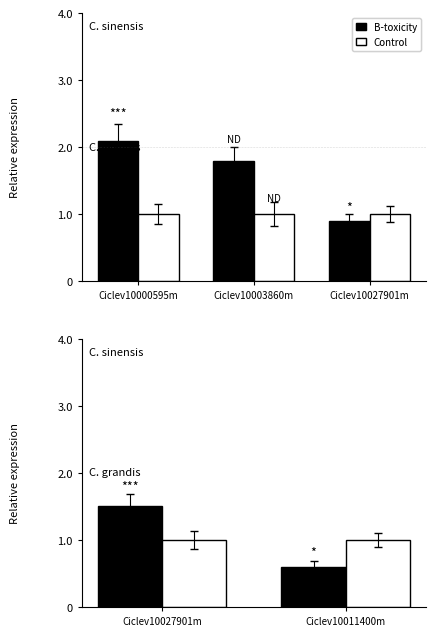

List the series in order of their overall mean, highest first.

B-toxicity, Control